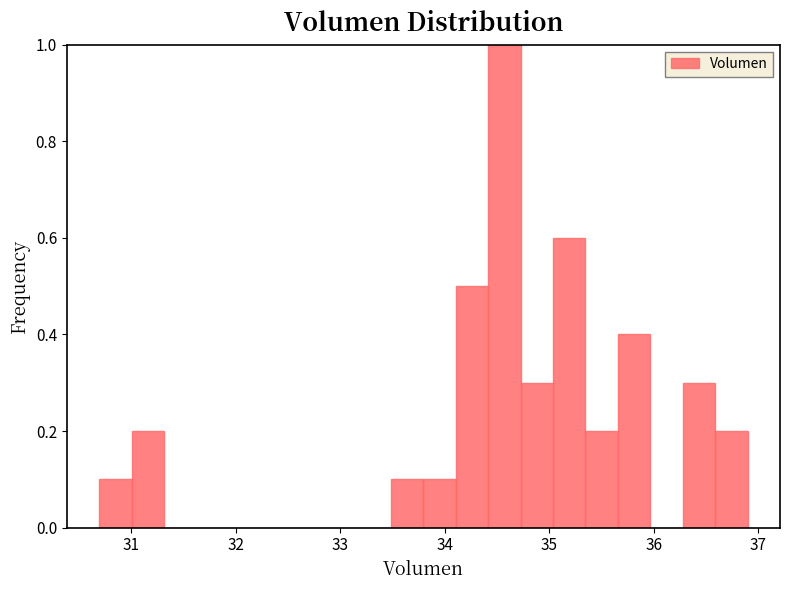

Read against the x-axis, roughly where is the centre of the tallest bar?

34.6